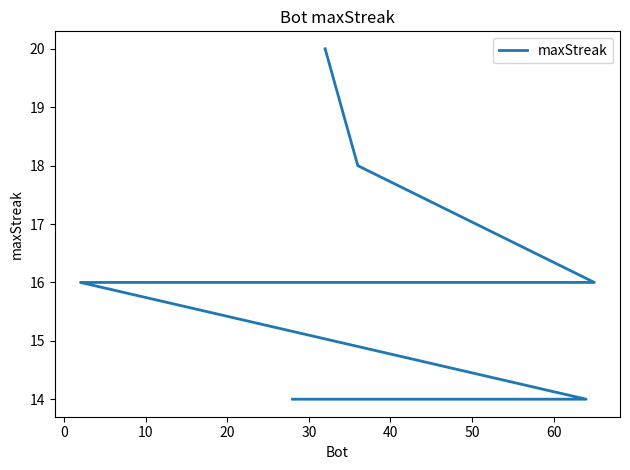

What is the minimum value shown in the chart?

14